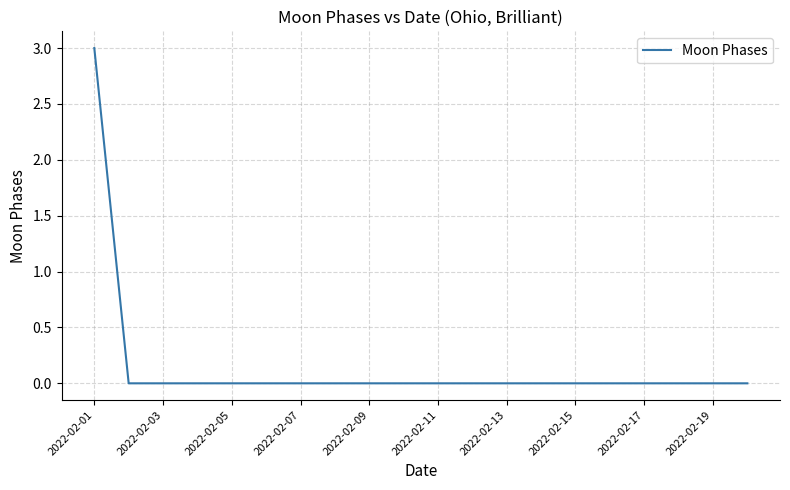

Is this an area chart (filled region under the line)?

No